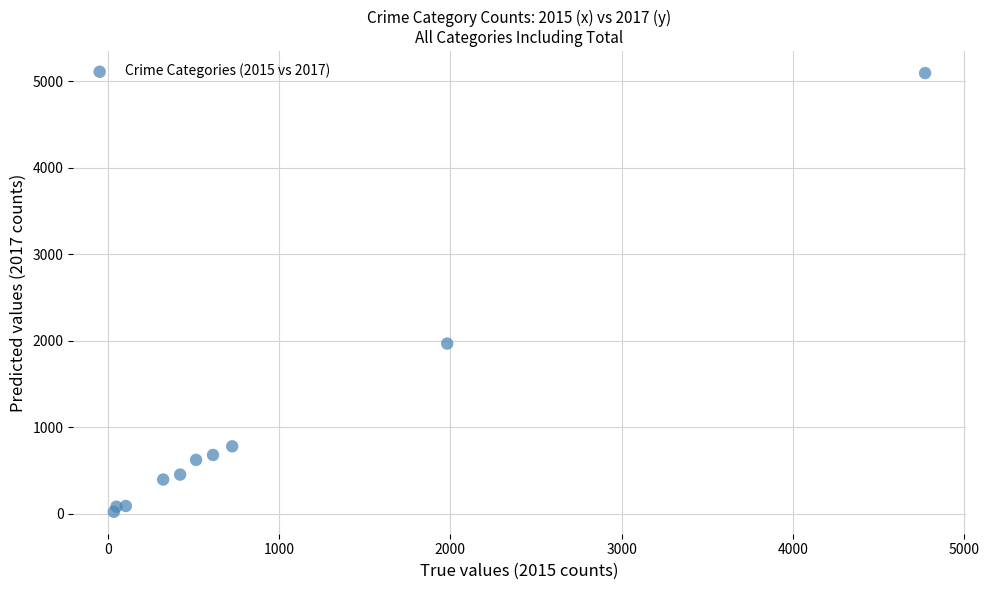

What is the average Y value?

1019